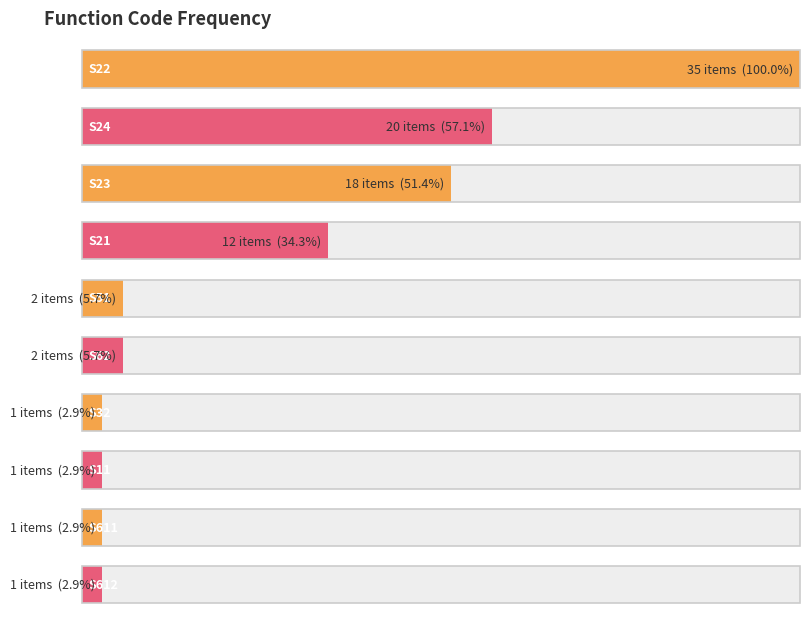

How many distinct data groups are displayed?

1